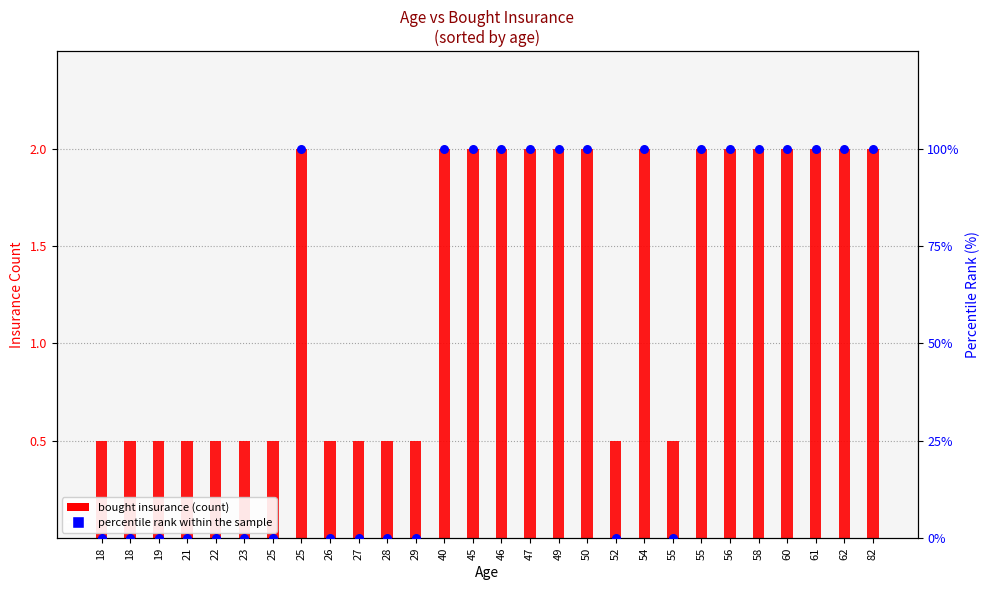

Which series contains the lowest Y value?

percentile rank within sample